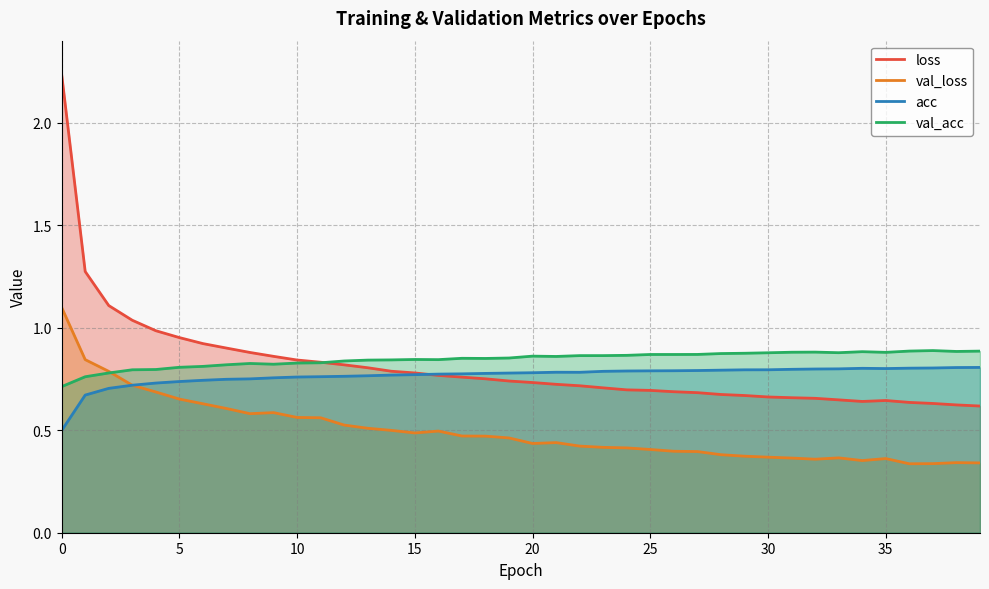

What are all the series names shown in the legend?

loss, val_loss, acc, val_acc